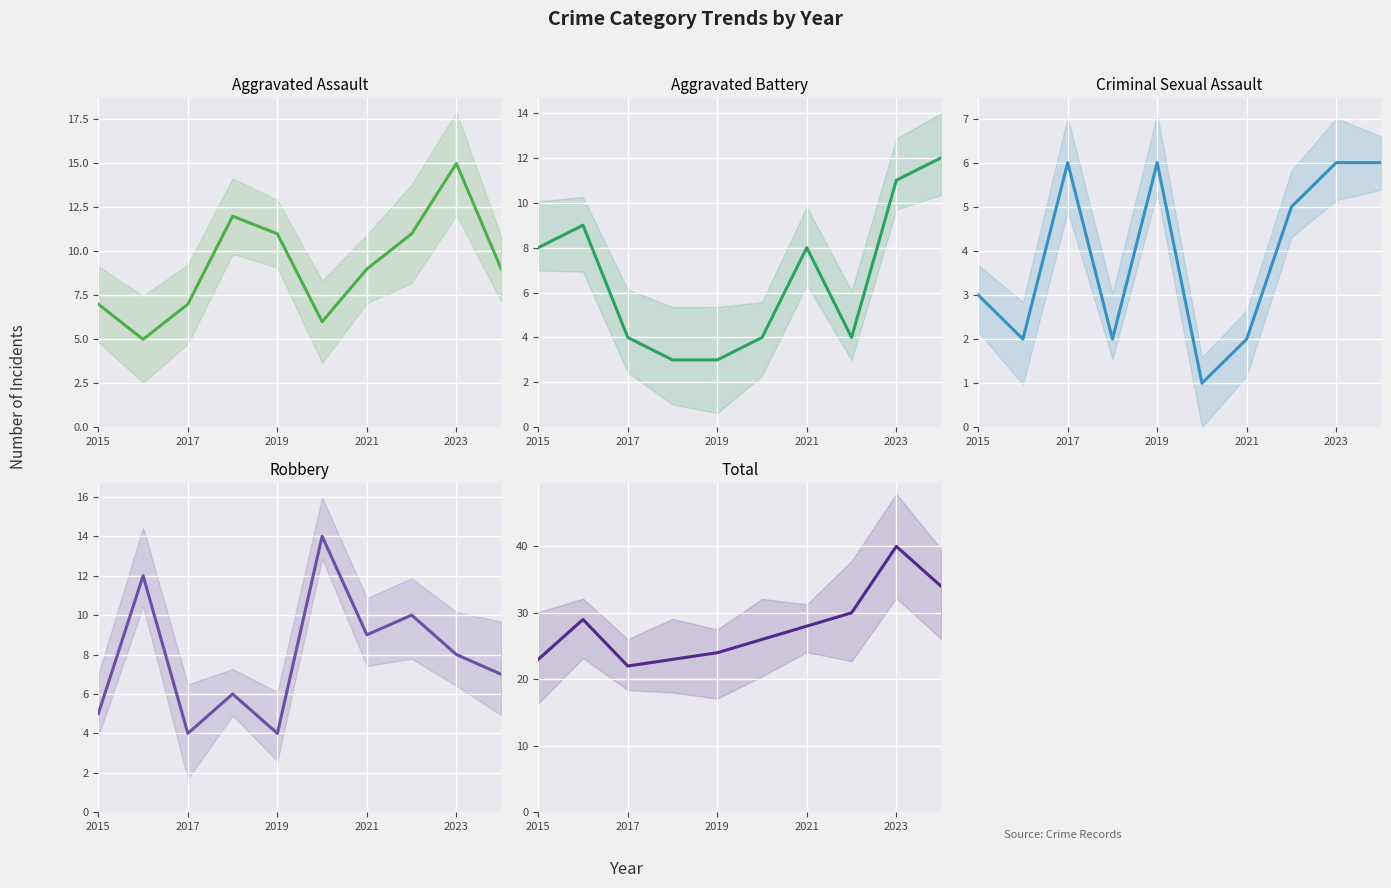

Which series has the largest total across all categories?

Total